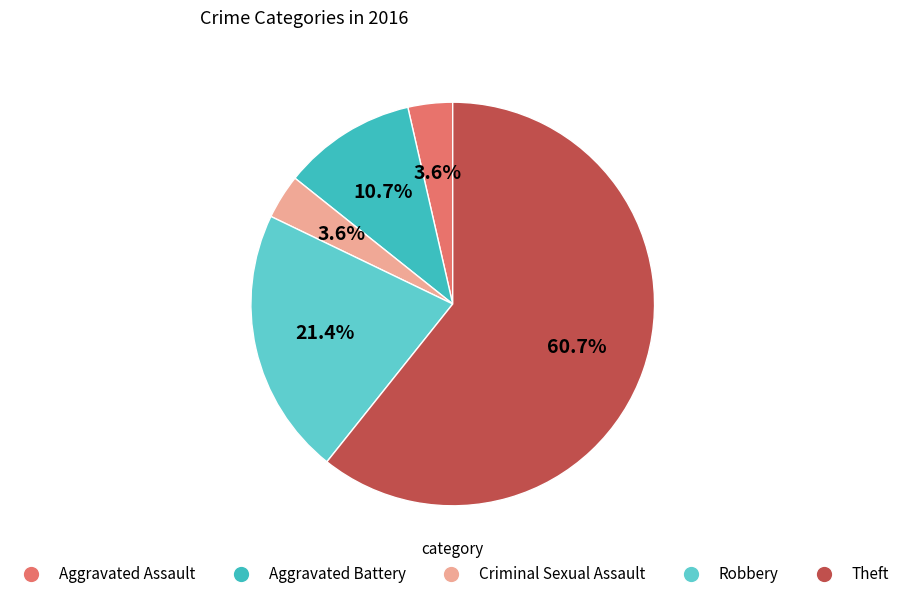

Count the number of slices in the pie.

5